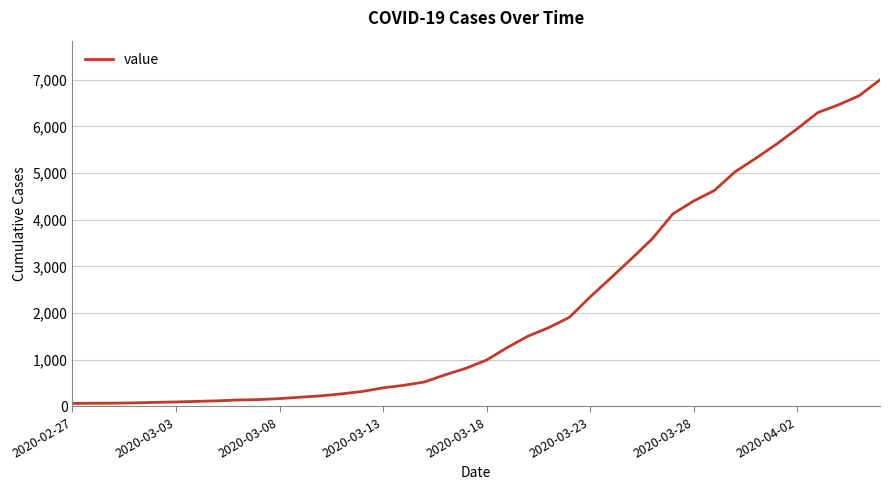

What is the greatest value displayed?

6995